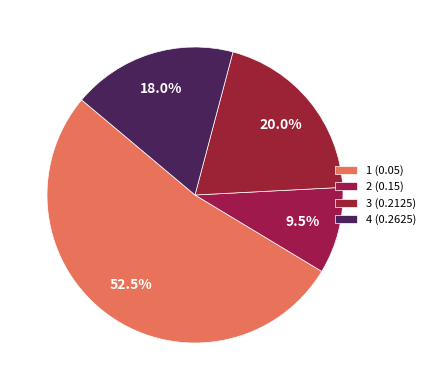

How many slices are in this pie chart?

4